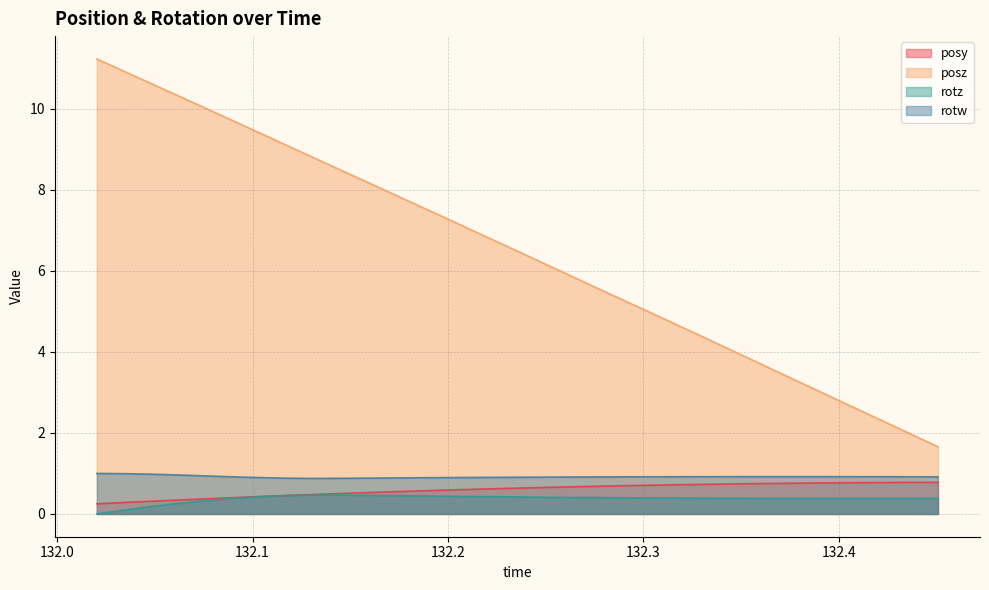

True or false: posz and posy intersect in this chart.

False